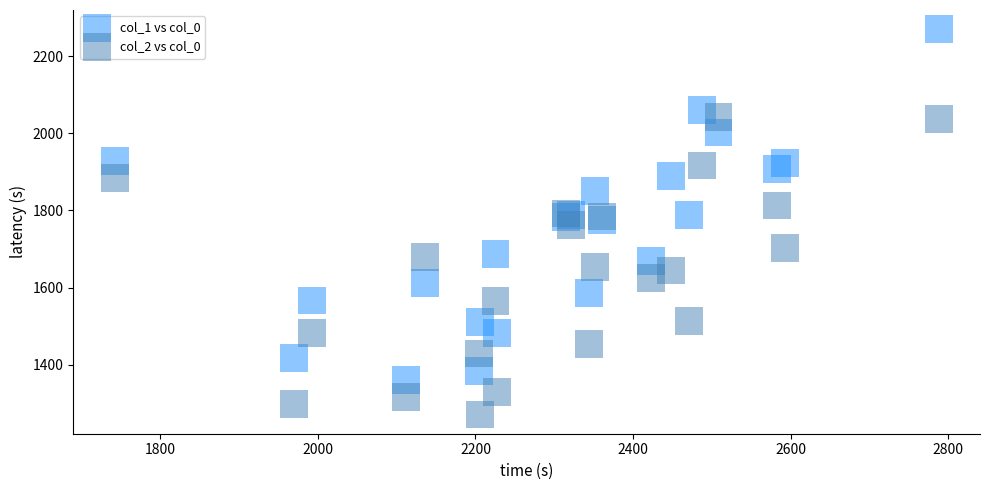

What is the X range (max minus min) for the scatter plot?

1045.7